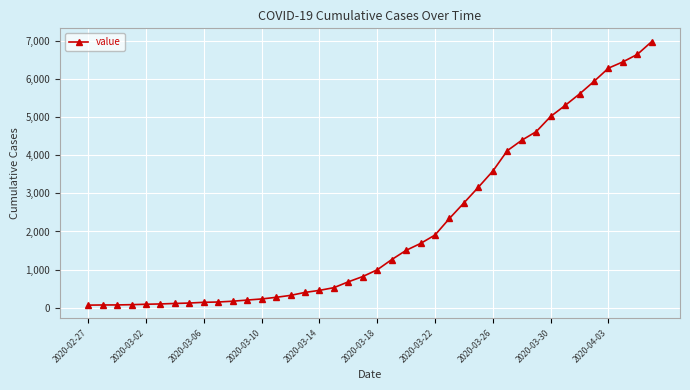

What is the difference between the maximum and minimum values?

6931